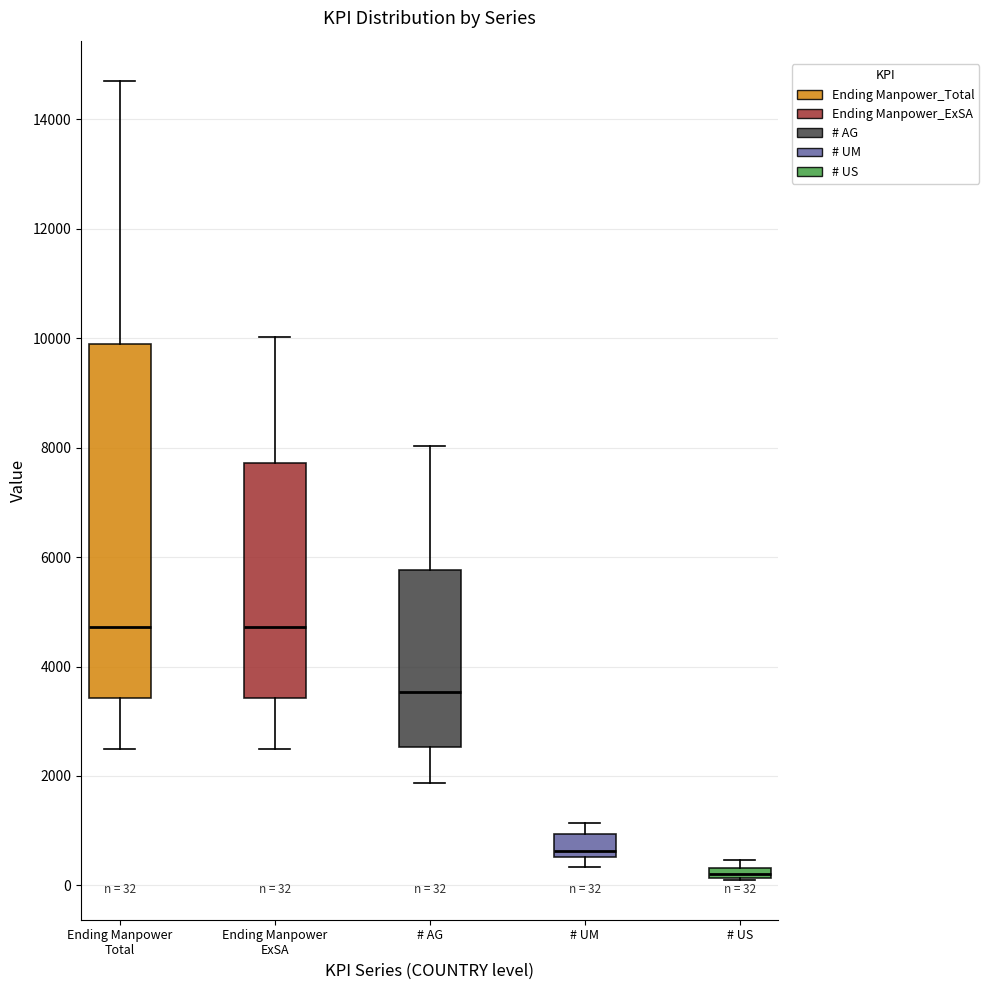

Which box is the tallest, from its lower edge to its upper edge?

Ending Manpower Total